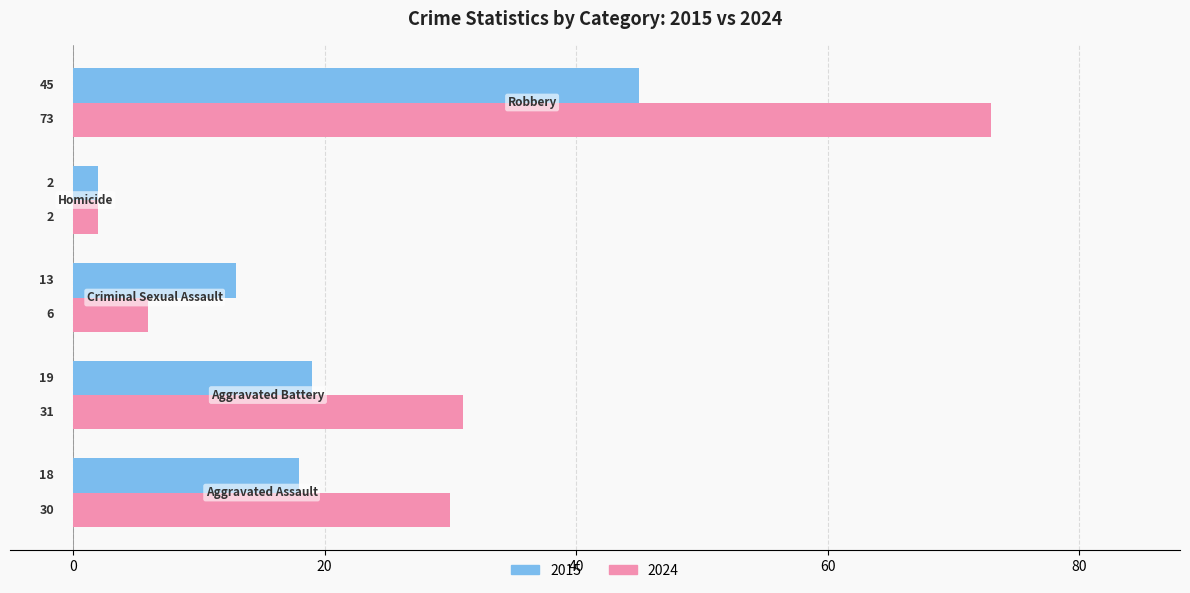

What is the highest value of the 2015 series?

45